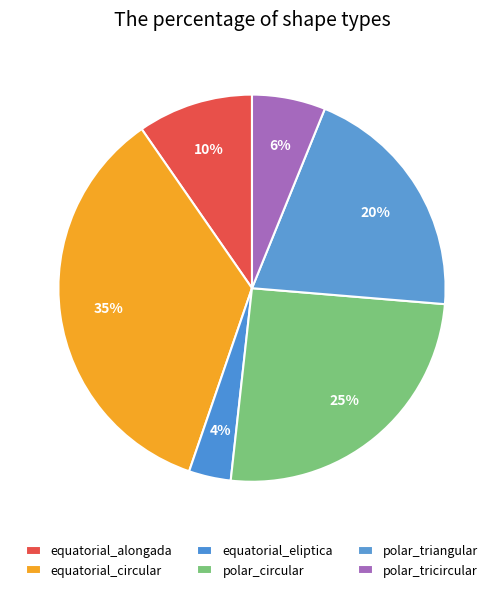

How many slices are in this pie chart?

6